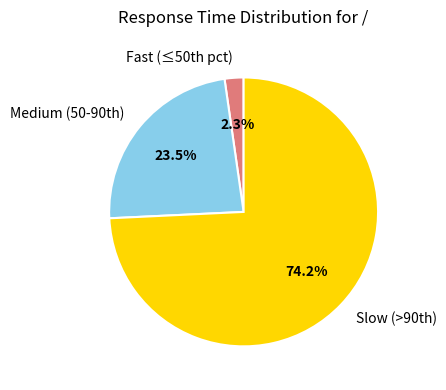

Is there a majority slice in this chart?

Yes